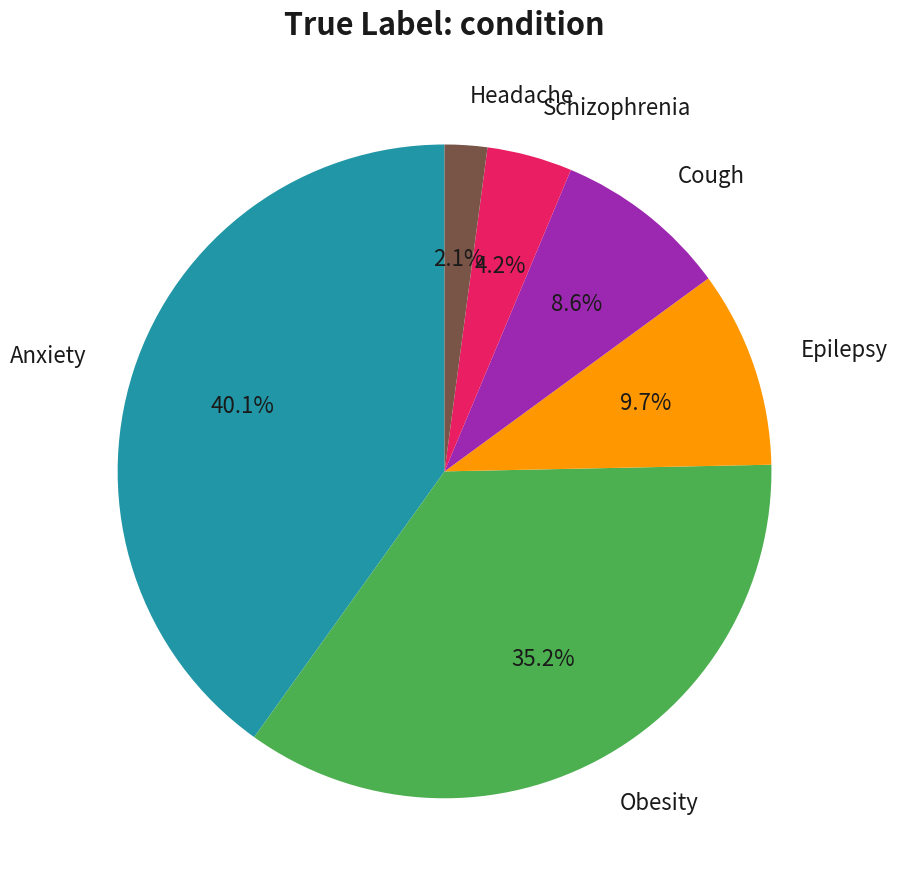

Is there any slice that represents more than half of the pie?

No